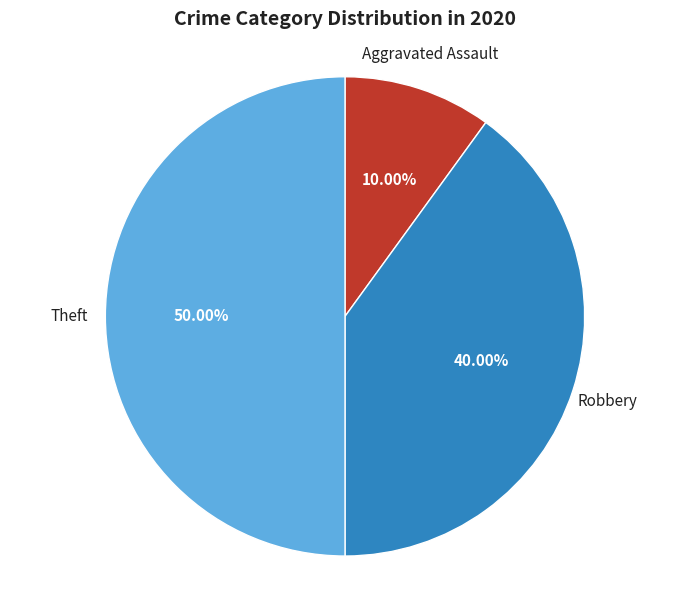

Does Aggravated Assault represent more than half of the total?

No